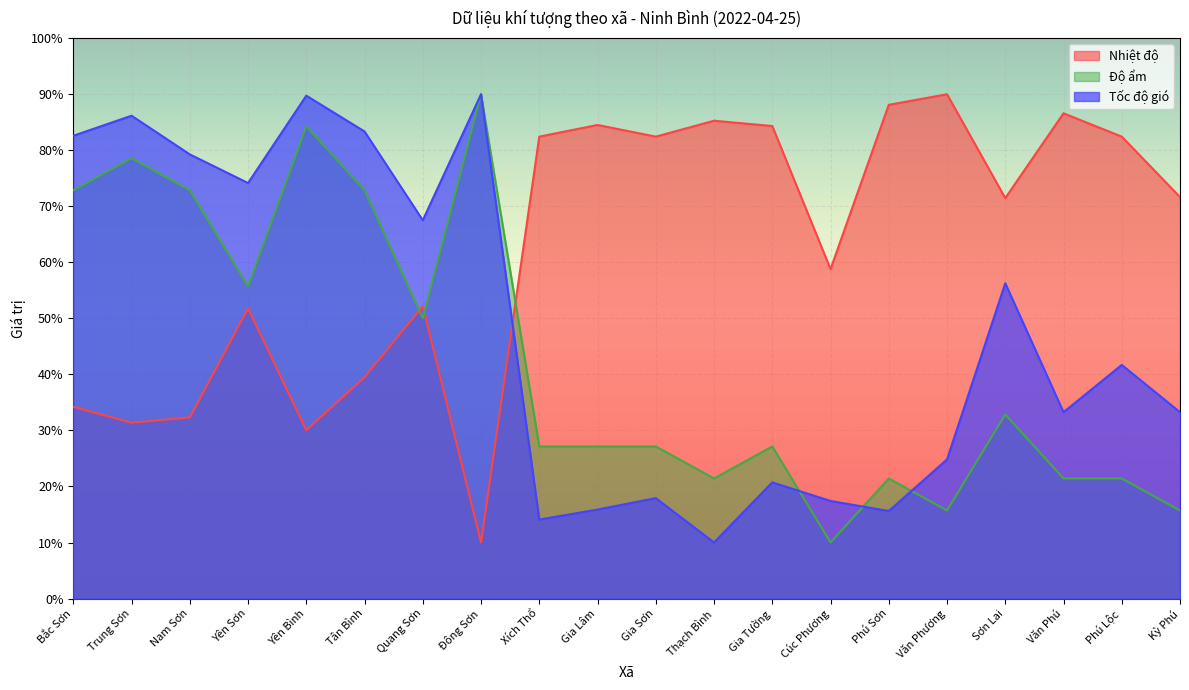

How many times do Tốc độ gió and Độ ẩm cross each other?

3